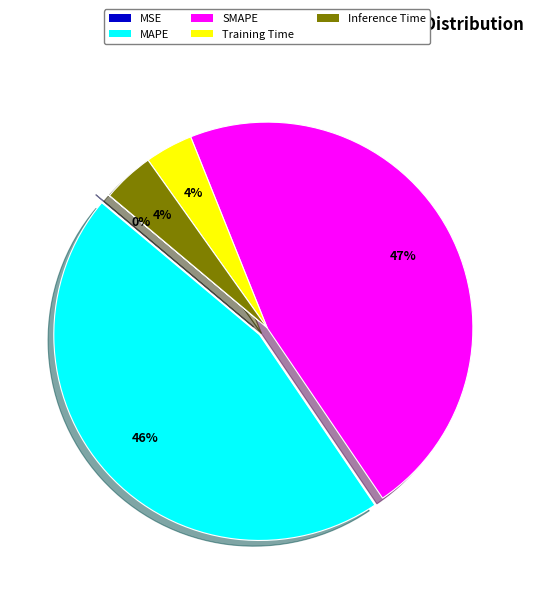

Does Training Time represent more than half of the total?

No